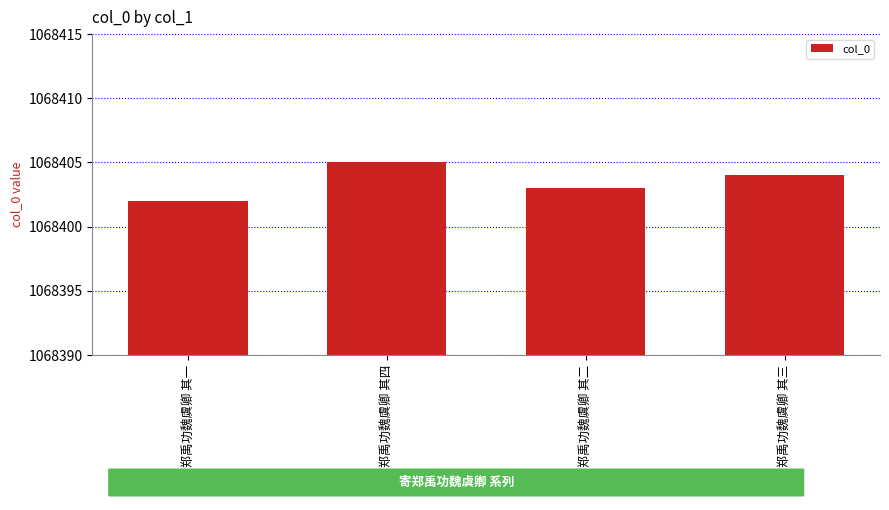

What is the difference between the maximum and second lowest values?

2